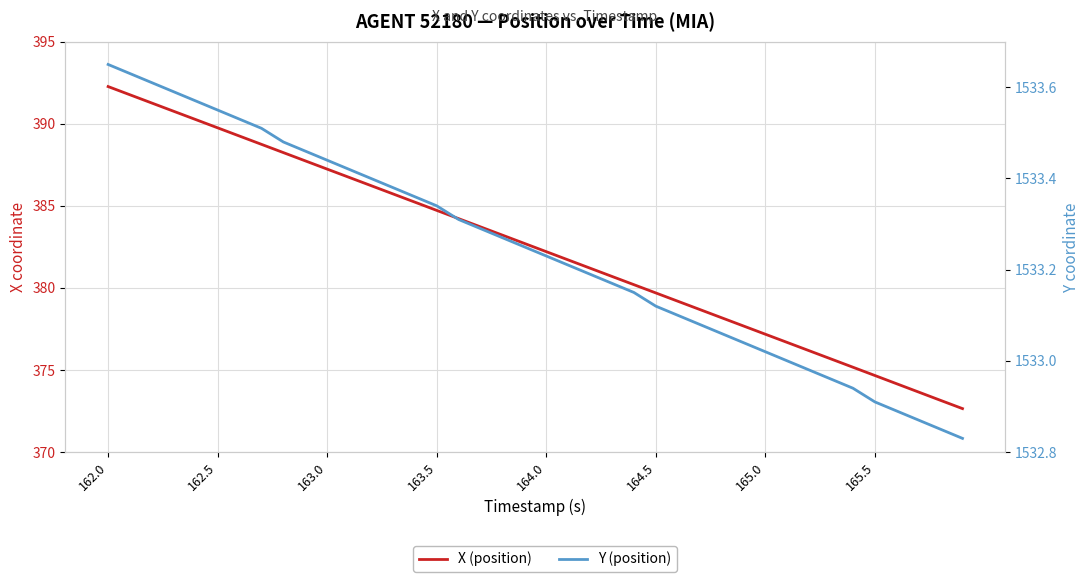

True or false: X (position) and Y (position) cross at least once.

False